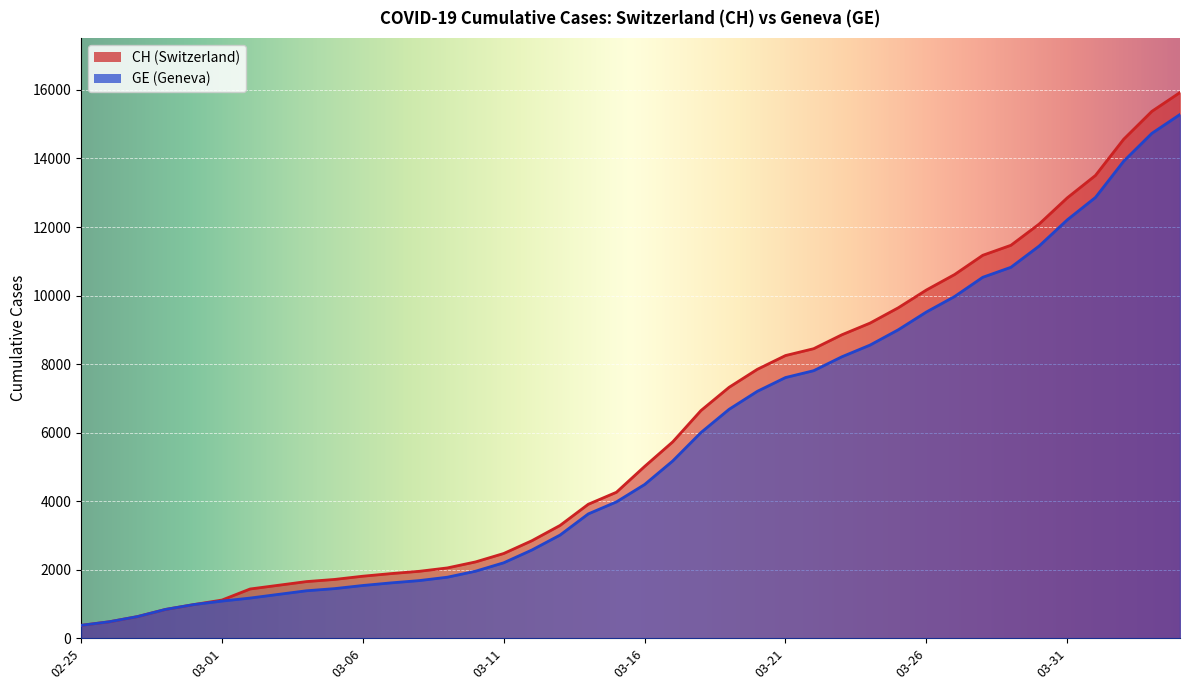

What is the minimum value shown in the chart?

375